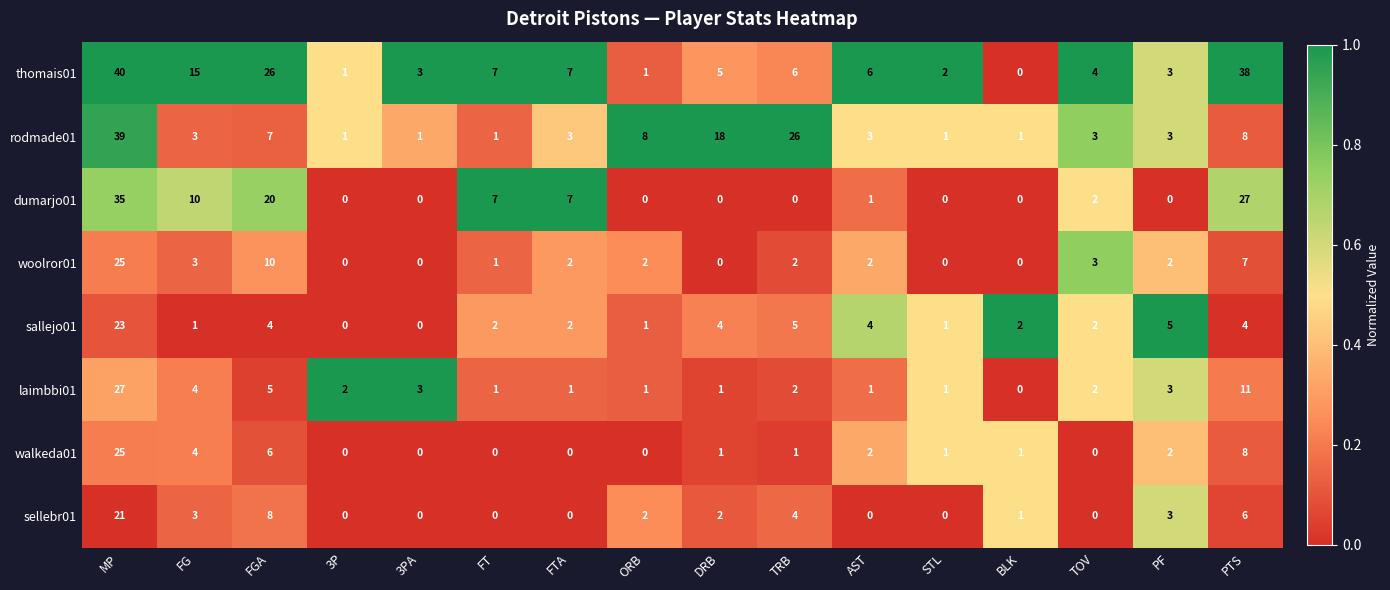

At which category is the sum across all series the highest?

MP